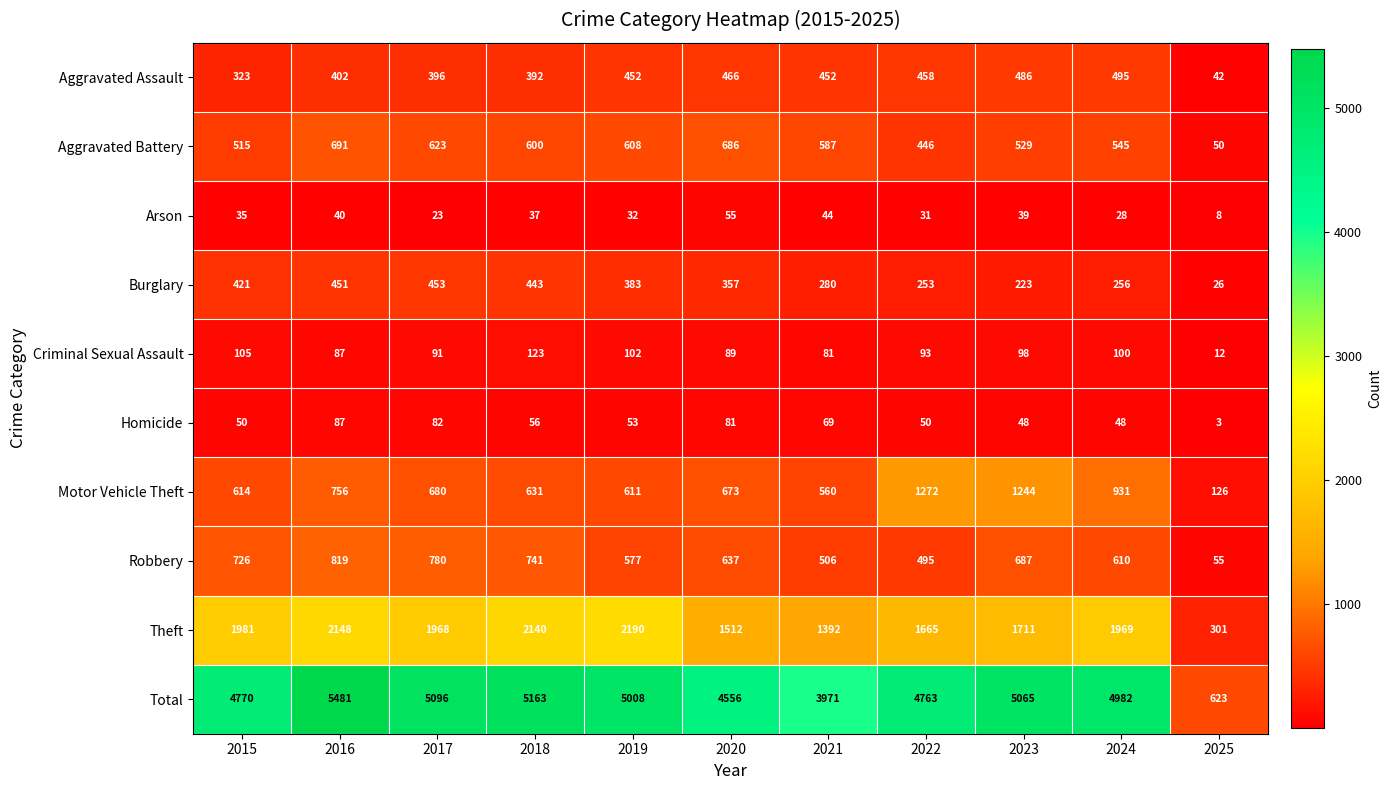

At which category is the sum across all series the highest?

2016